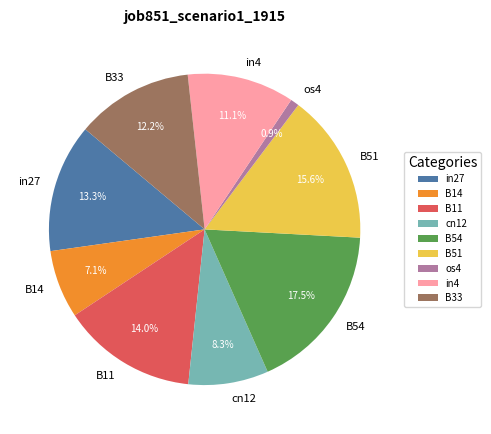

To the nearest percent, what is the difference between the B11 and B14 slice percentages?

7%